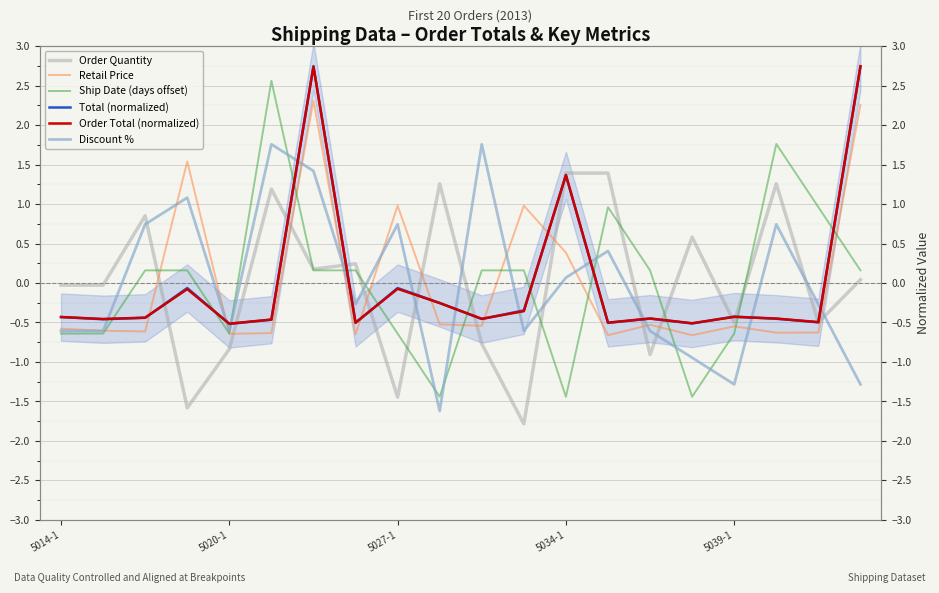

What is the maximum value for Retail Price?

2.3